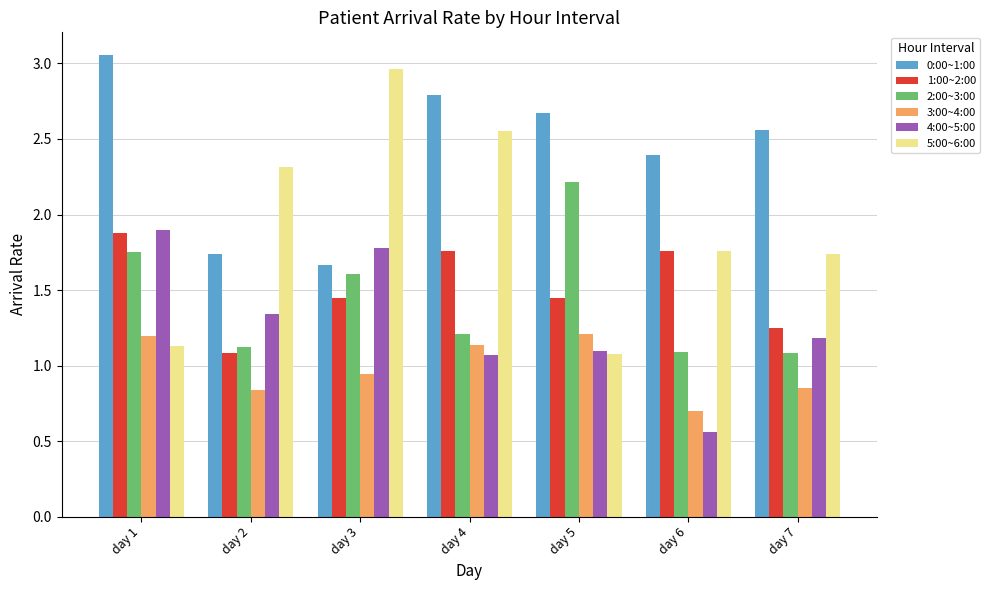

The value of 3:00~4:00 at day 1 is 2.0. True or false?

False